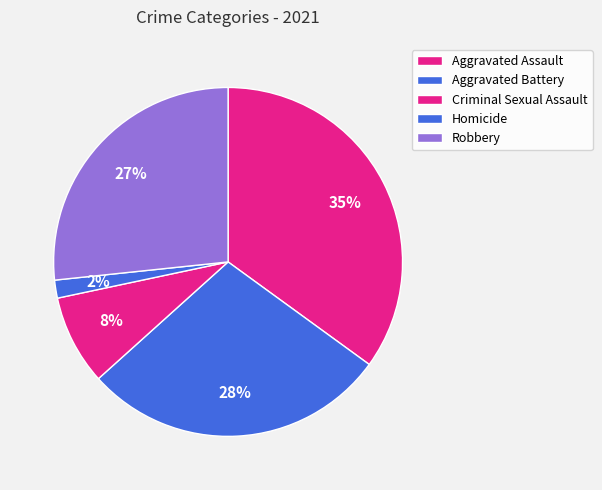

The Homicide slice represents 1% of the pie. True or false?

False